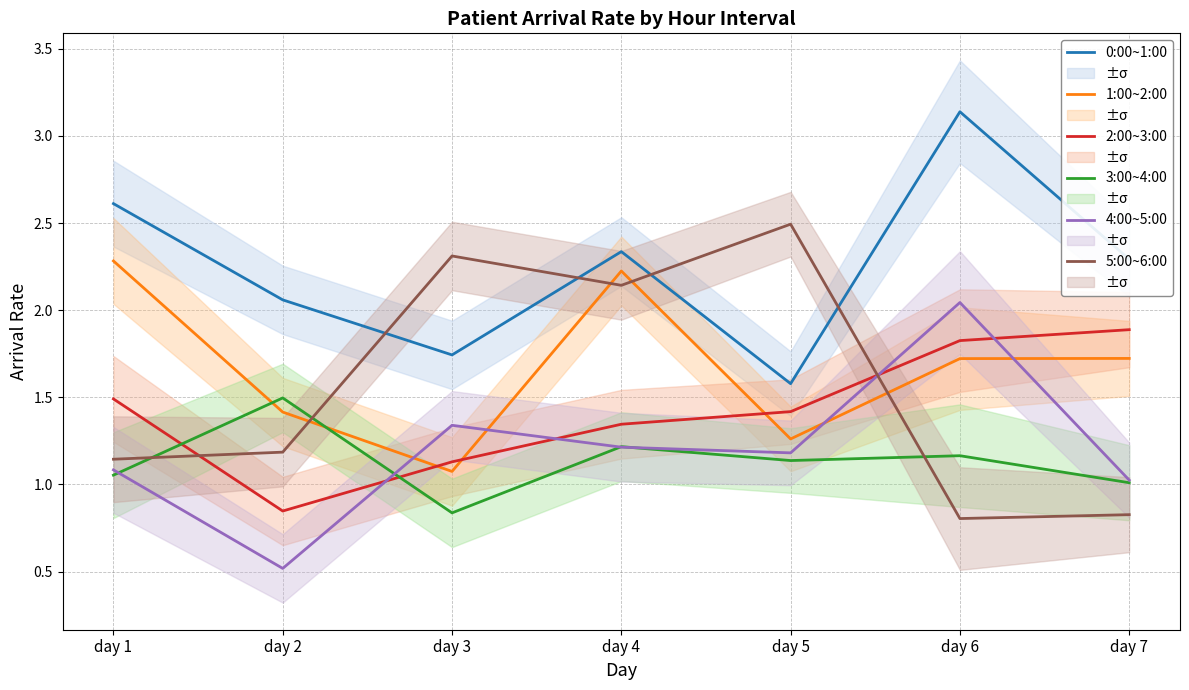

Does the chart have visible grid lines?

Yes